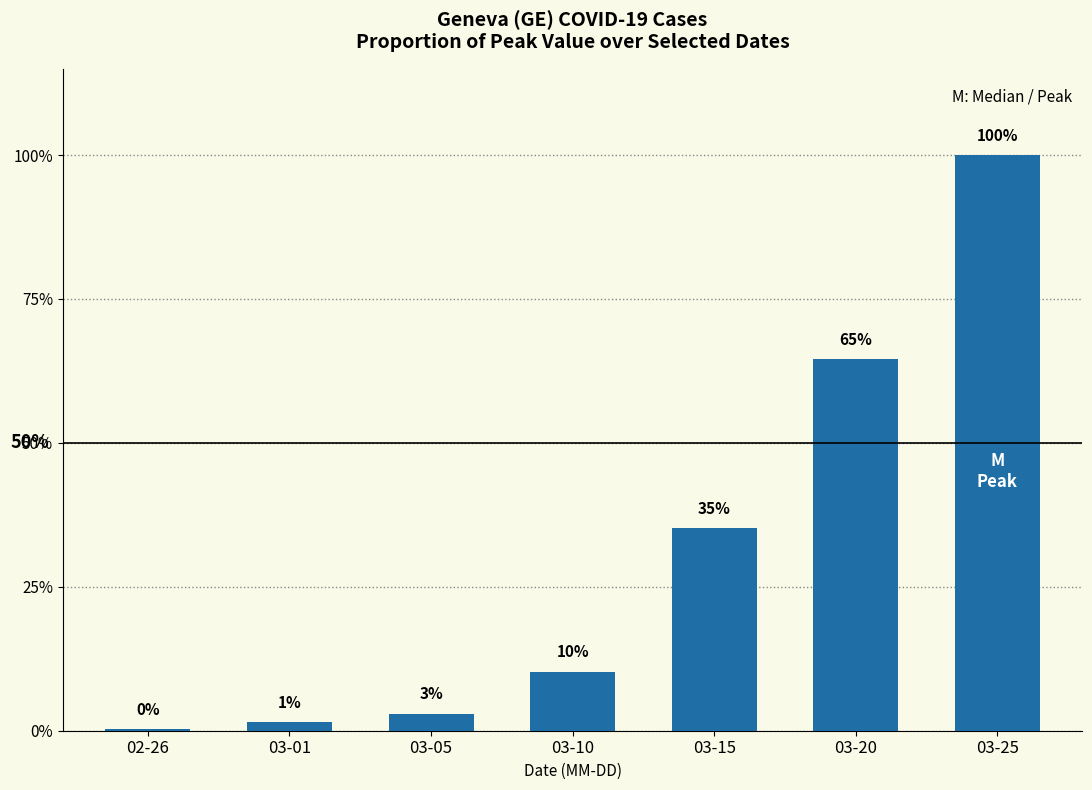

What is the greatest value displayed?

1.0